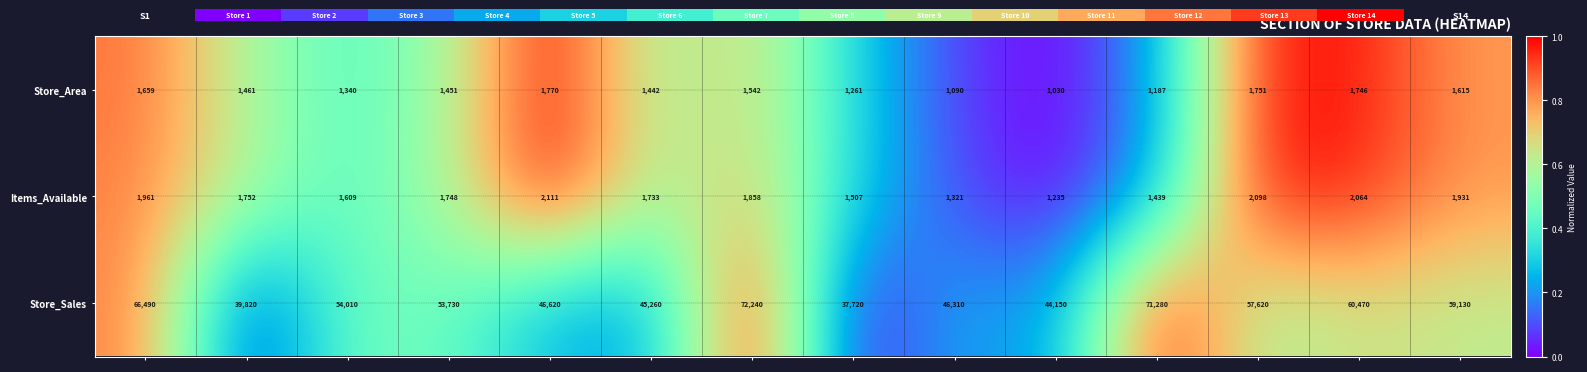

List the series in order of their peak value, lowest first.

Store_Area, Items_Available, Store_Sales